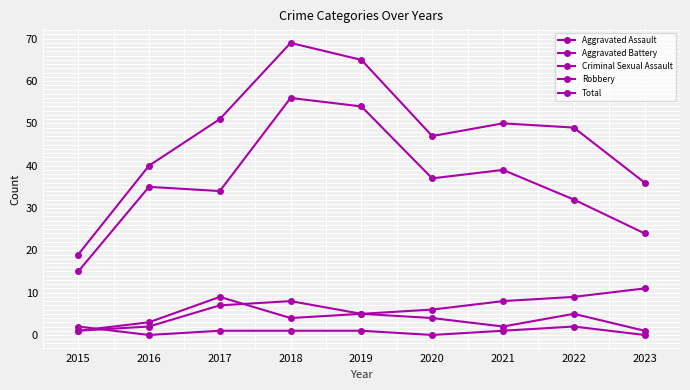

At which category is the sum across all series the highest?

2018